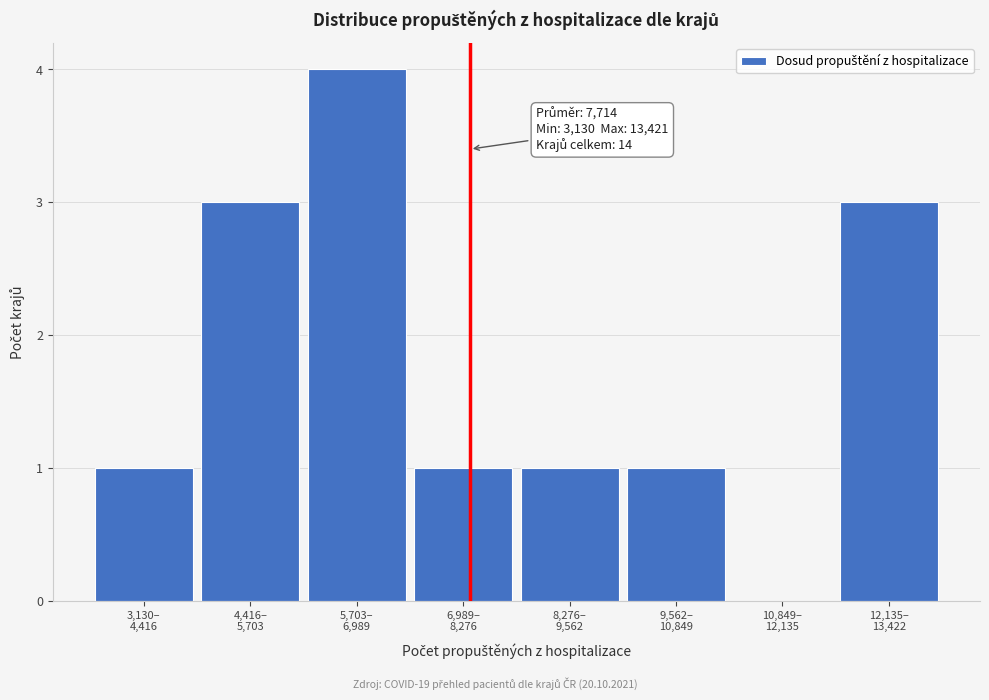

What is the greatest value displayed?

4